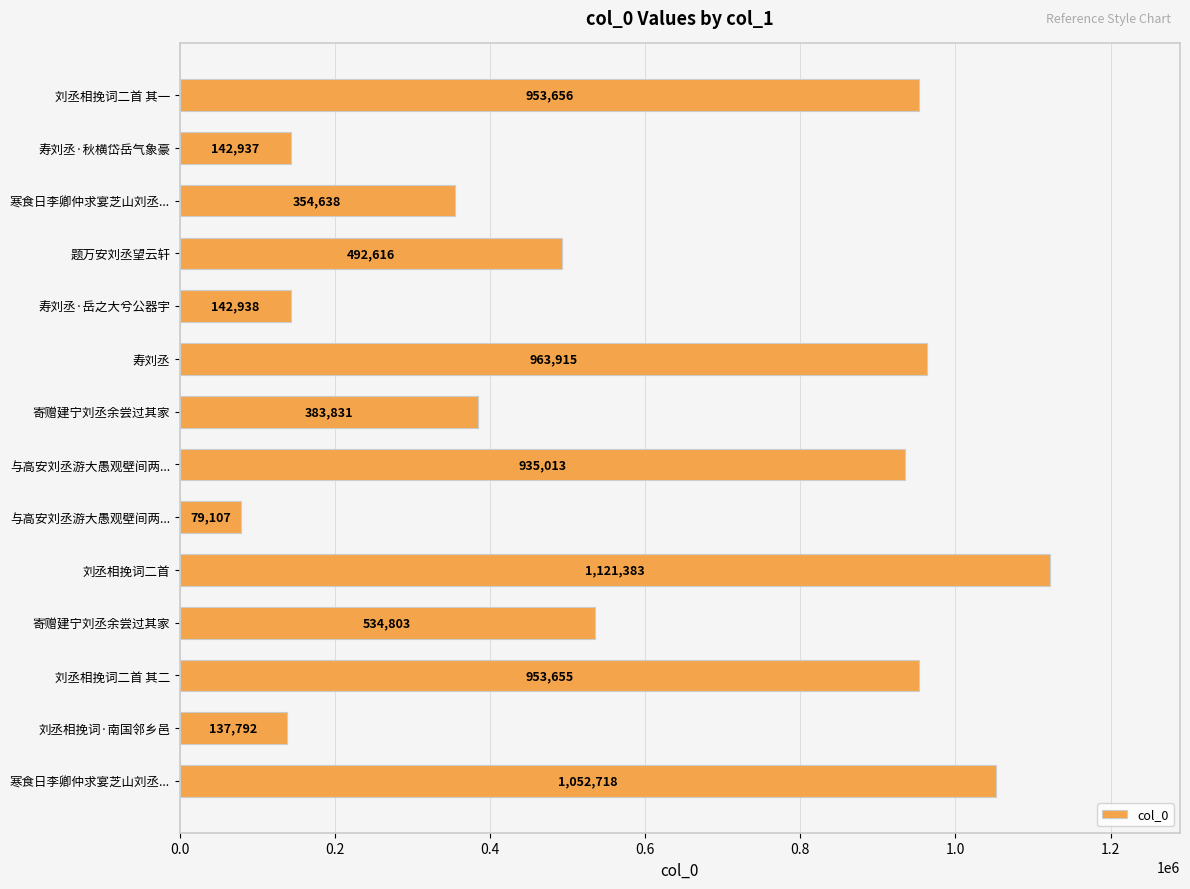

Count the number of categories in the chart.

14